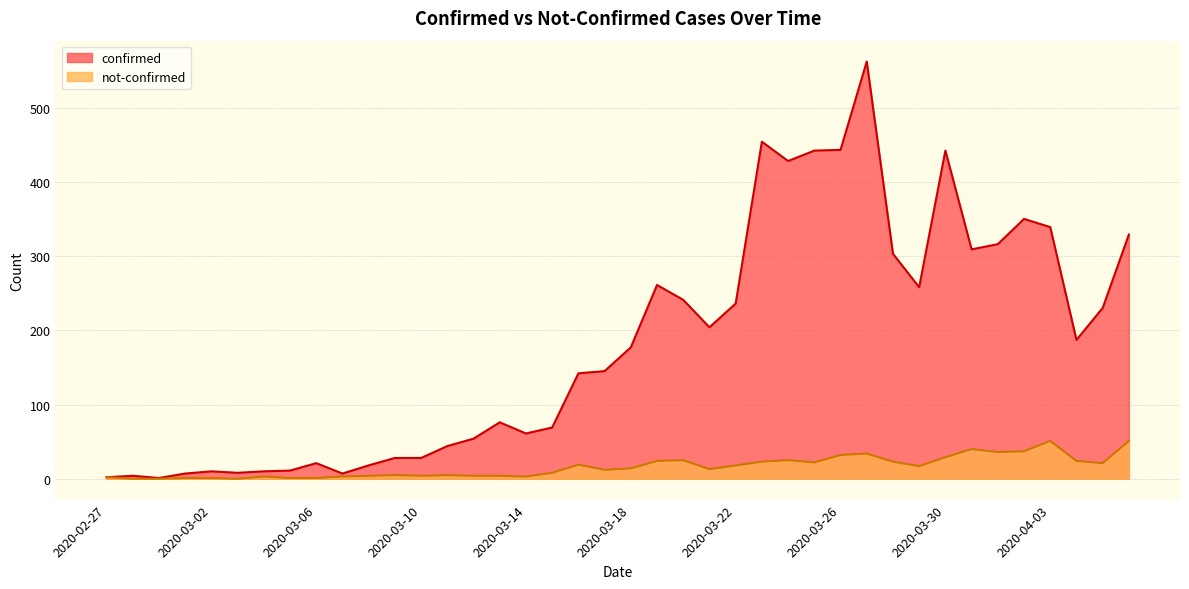

How many data points in confirmed are less than 177?

20